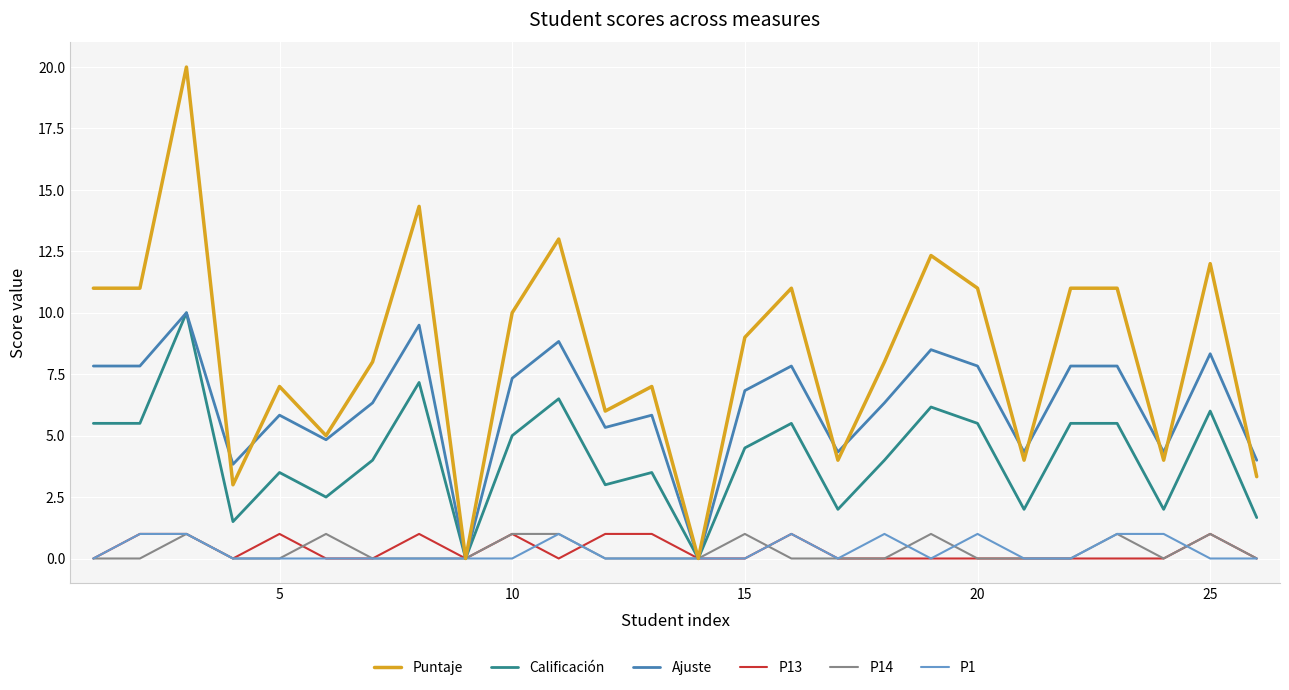

How many lines are shown in the chart?

6